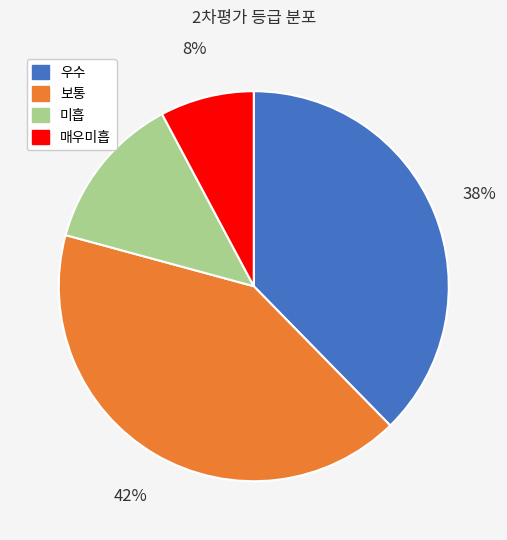

Is it true that 미흡 is 1% of the pie?

False